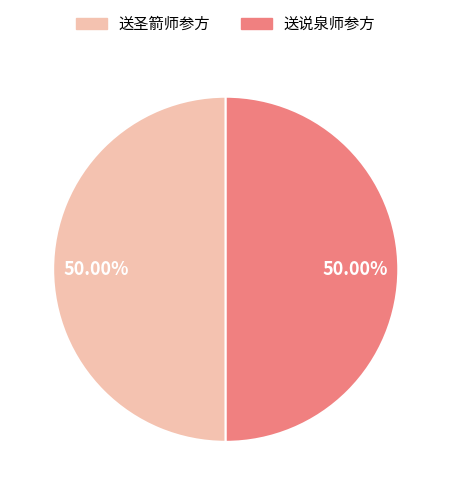

To the nearest percent, what is the average slice percentage?

50%